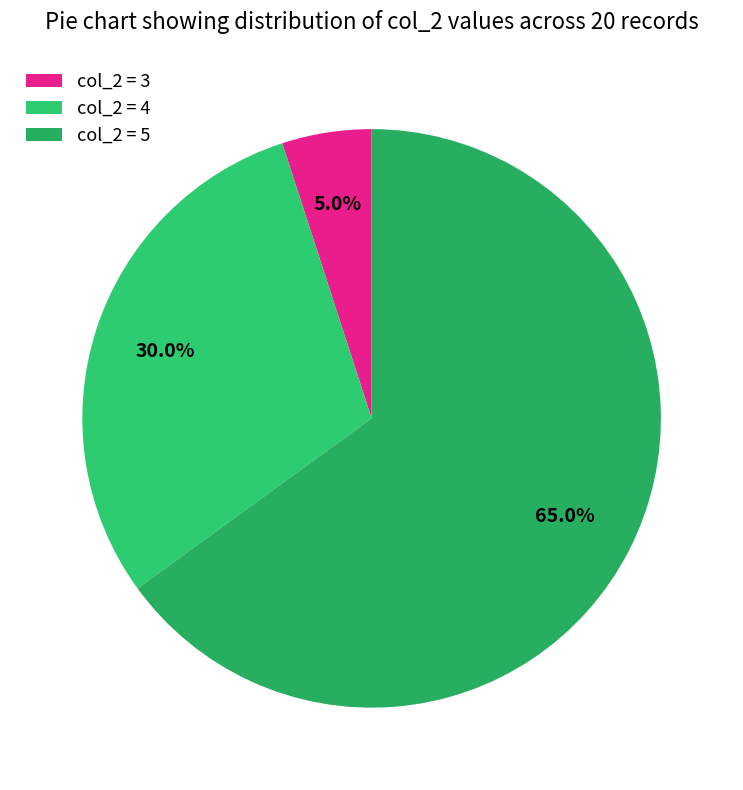

Is there any slice that represents more than half of the pie?

Yes